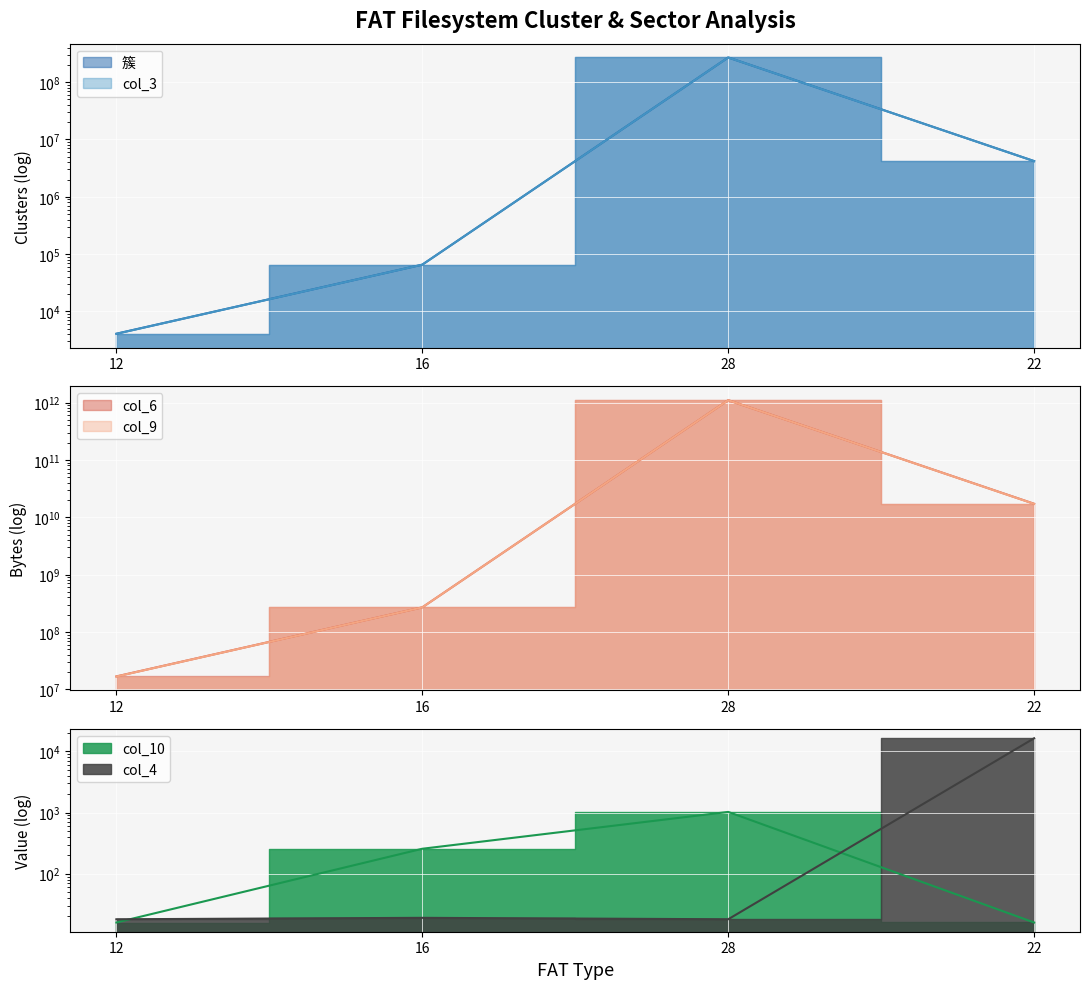

What is the difference between the maximum and minimum values in the col_9 series?

1099494850560.0